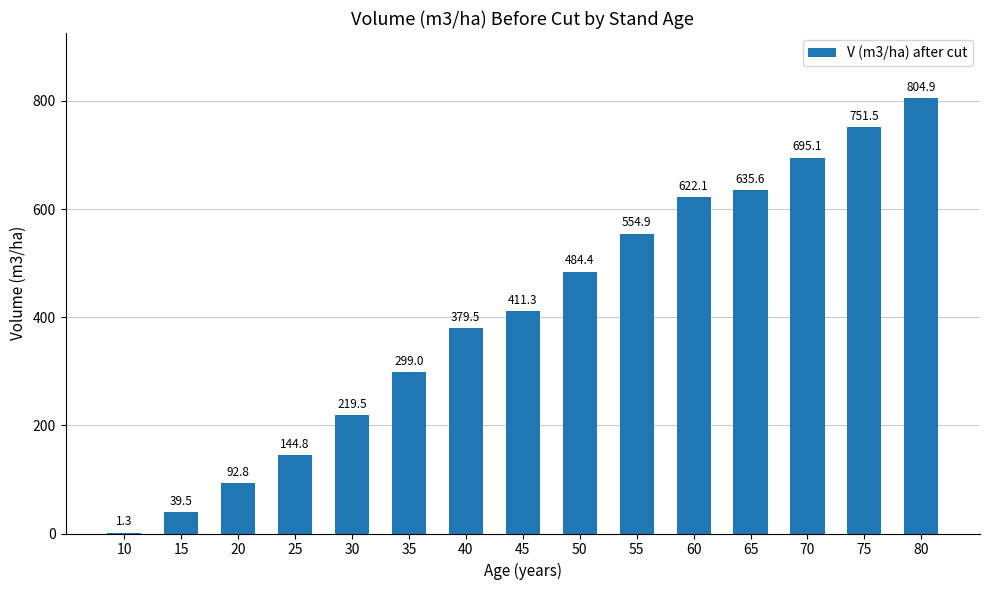

Where is the data nearest to the value 403?

45